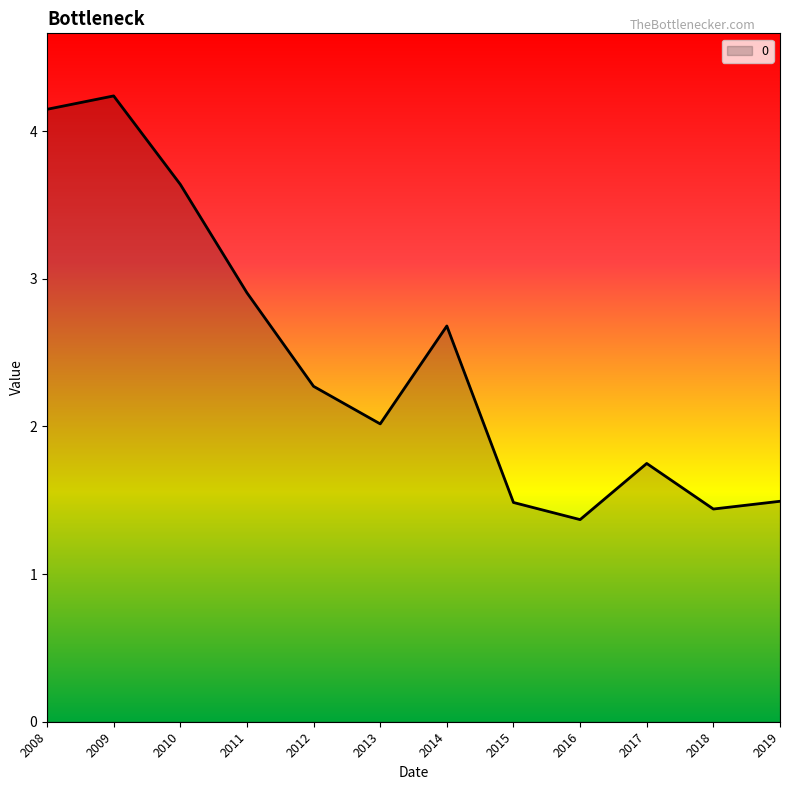

How many interior local peaks (higher than both neighbors) does the data have?

3